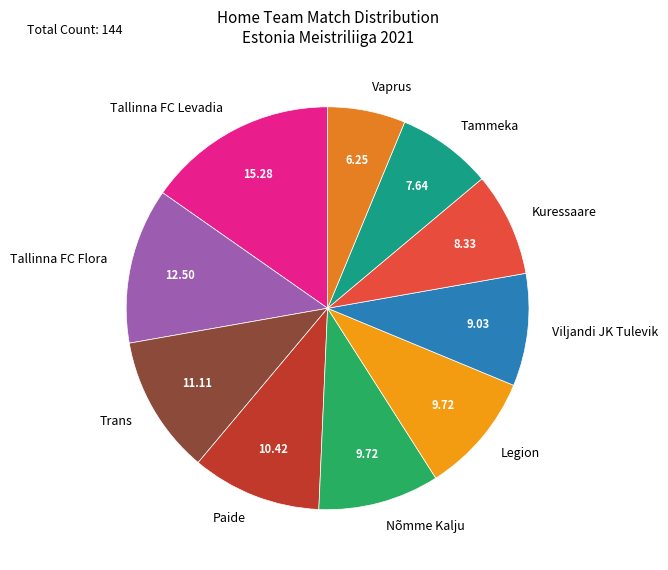

Do Trans and Vaprus together represent more than half of the pie?

No